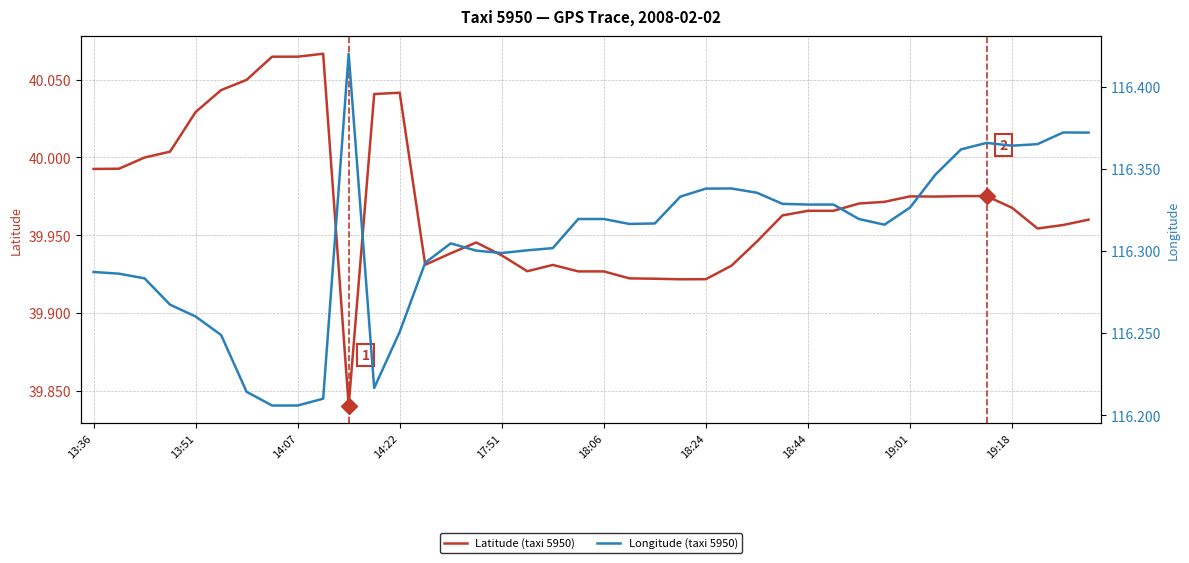

True or false: Longitude (taxi 5950) and Latitude (taxi 5950) cross at least once.

False